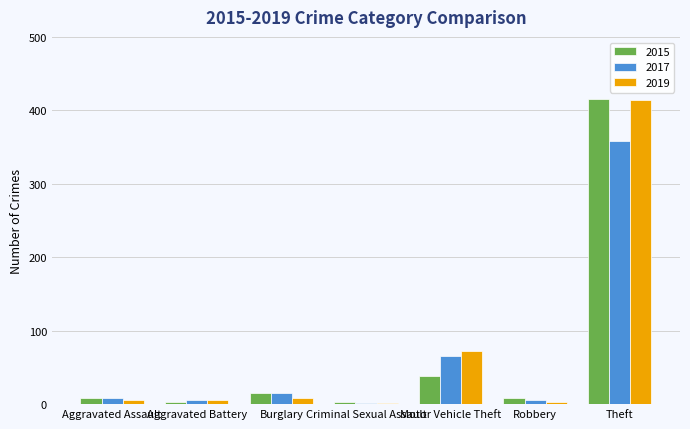

True or false: 2019 has a value of 9 at Burglary.

True